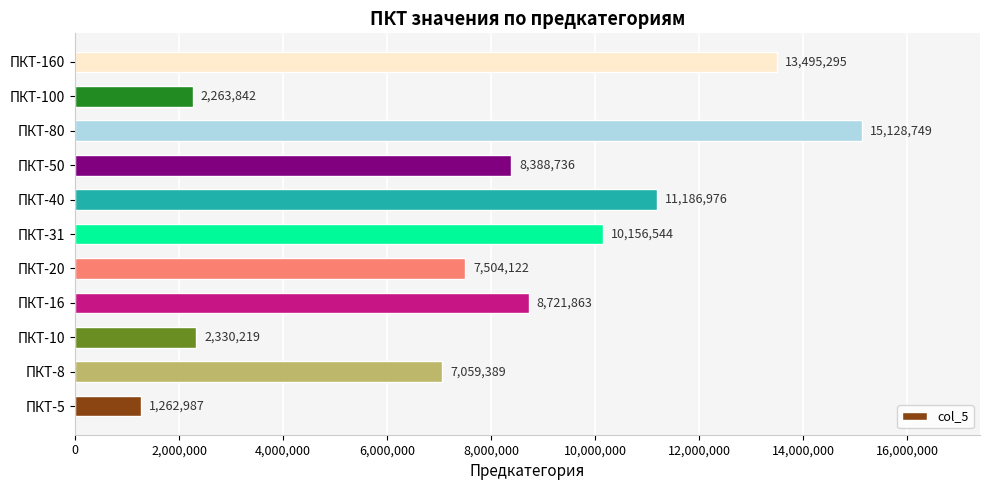

Reading top to bottom, list all the values displayed in this chart.

13495295	2263842	15128749	8388736	11186976	10156544	7504122	8721863	2330219	7059389	1262987